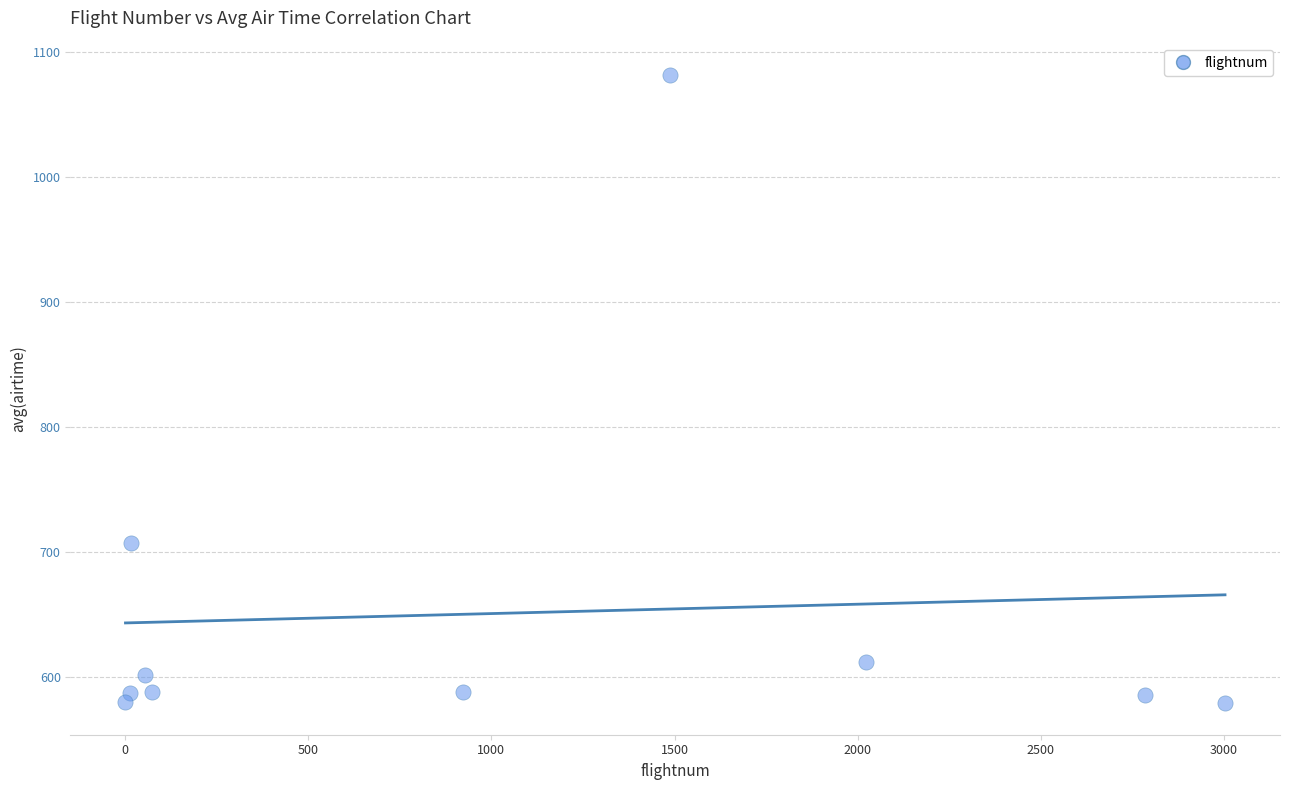

What Y value in the scatter plot is closest to 830?

707